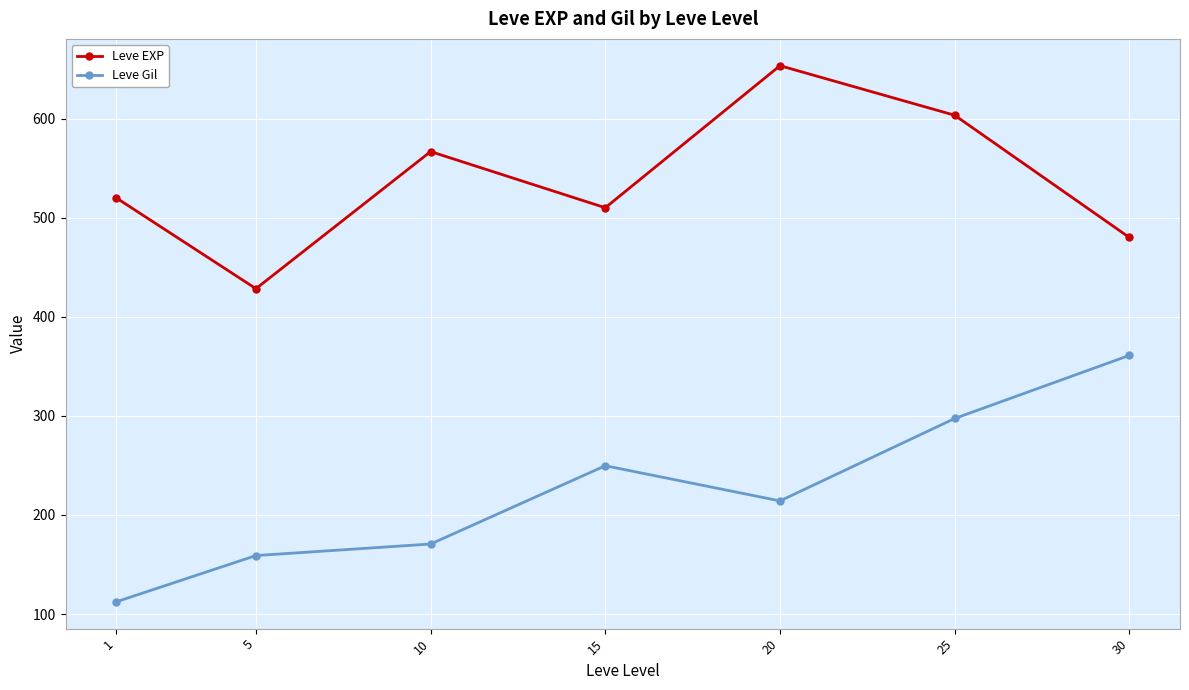

True or false: Leve EXP and Leve Gil intersect in this chart.

False